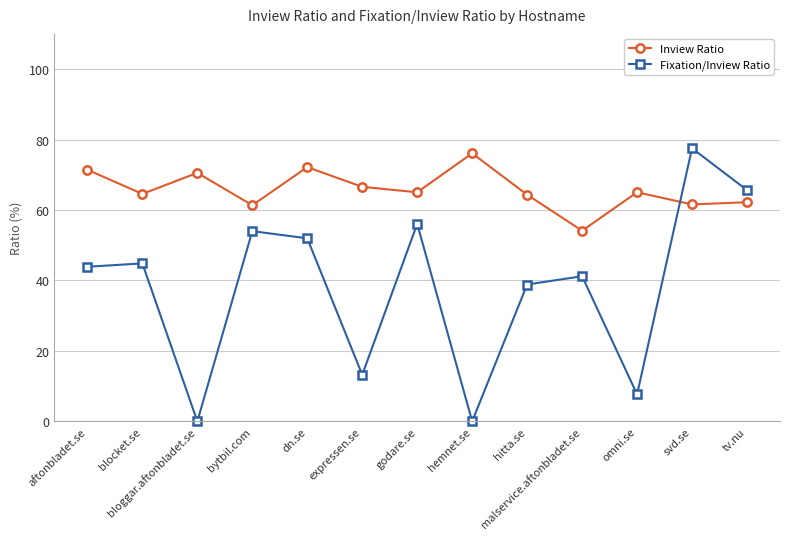

Is it true that Fixation/Inview Ratio equals 0.0 at hemnet.se?

True